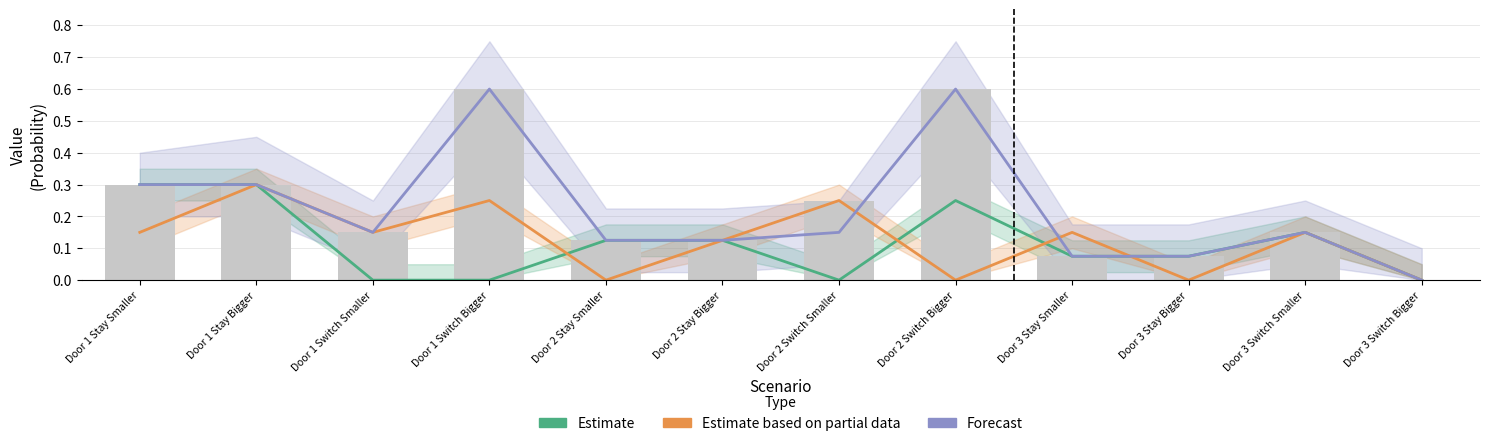

What is the total value across all series at Door 1 Switch Smaller?

0.3